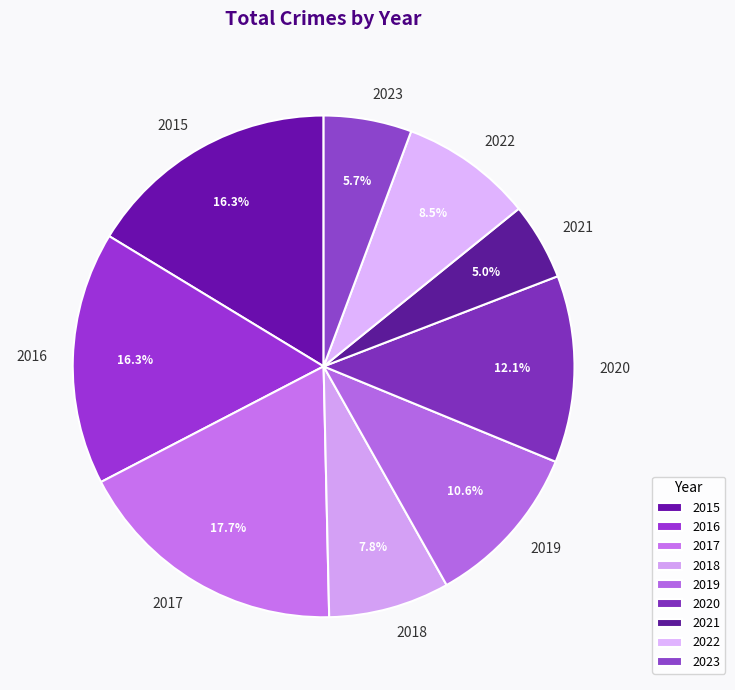

To the nearest percent, what percentage of the pie is 2023?

6%